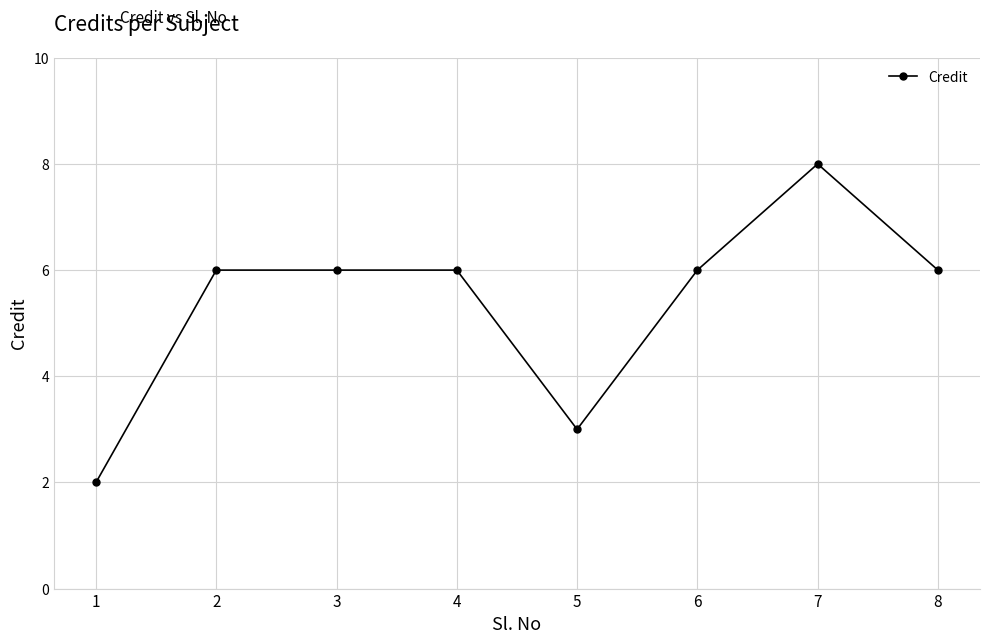

Reading right to left, extract all data points from this chart.

8=6	7=8	6=6	5=3	4=6	3=6	2=6	1=2